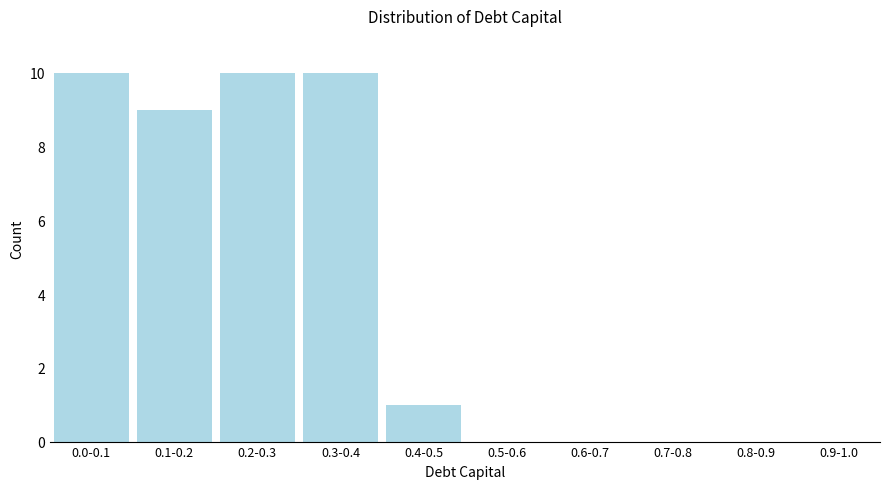

Reading left to right, extract all data points from this chart.

0.0-0.1=10	0.1-0.2=9	0.2-0.3=10	0.3-0.4=10	0.4-0.5=1	0.5-0.6=0	0.6-0.7=0	0.7-0.8=0	0.8-0.9=0	0.9-1.0=0